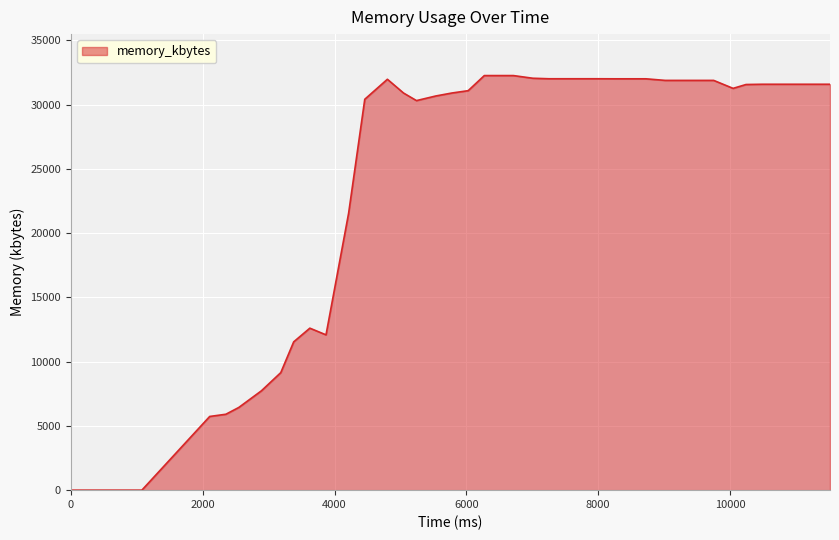

What is the maximum value shown in the chart?

32268